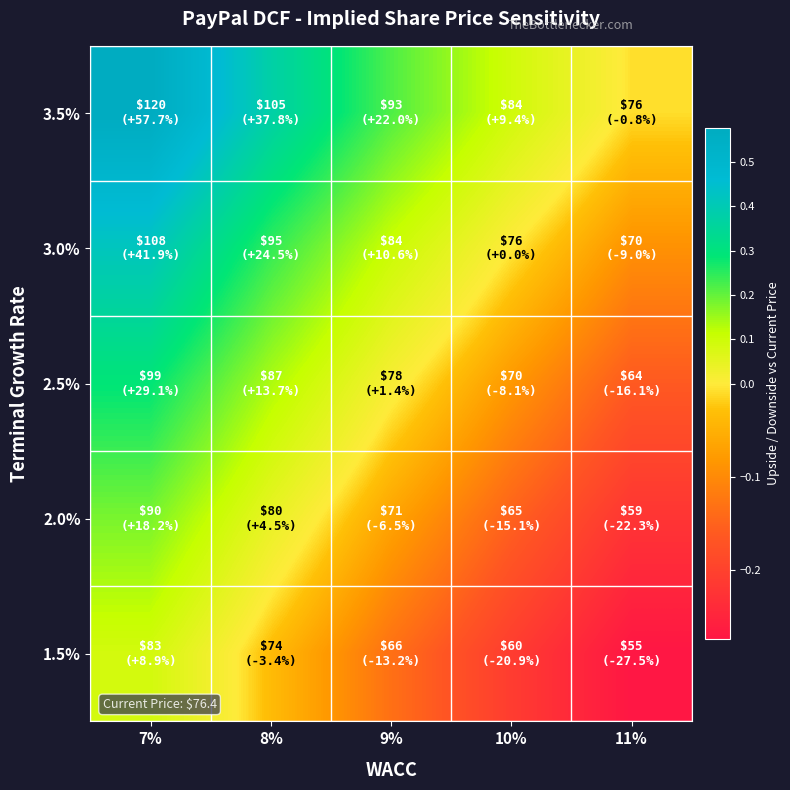

At which category is the sum across all series the highest?

7%